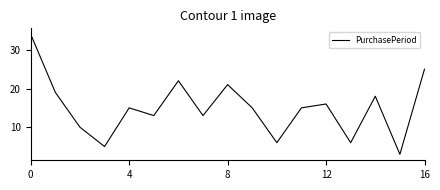

What is the minimum value shown in the chart?

3